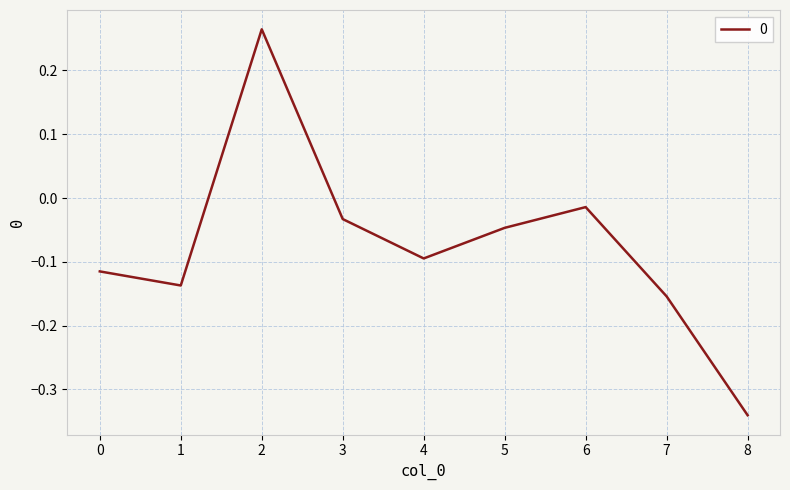

The chart shows a value of -0.1 at 8. True or false?

False